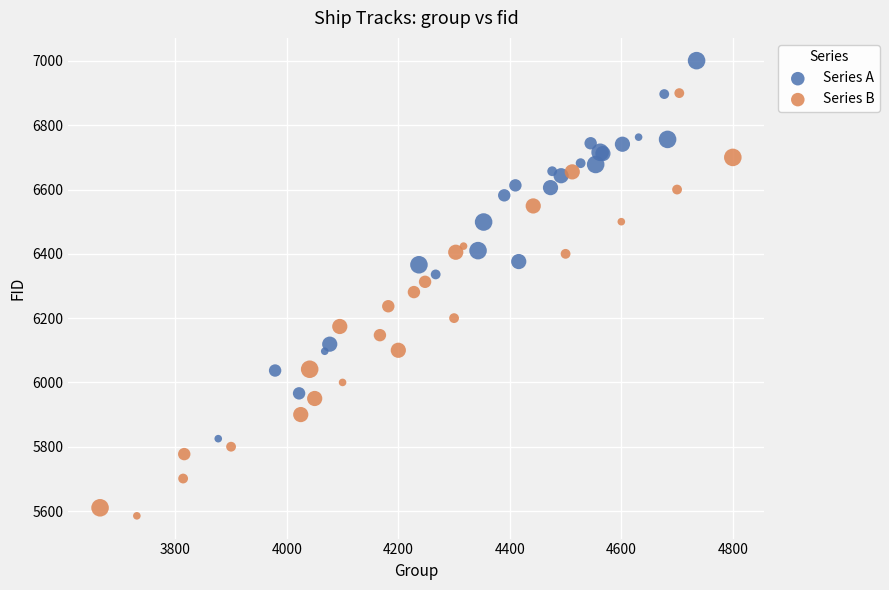

Which series contains the lowest Y value?

Series B